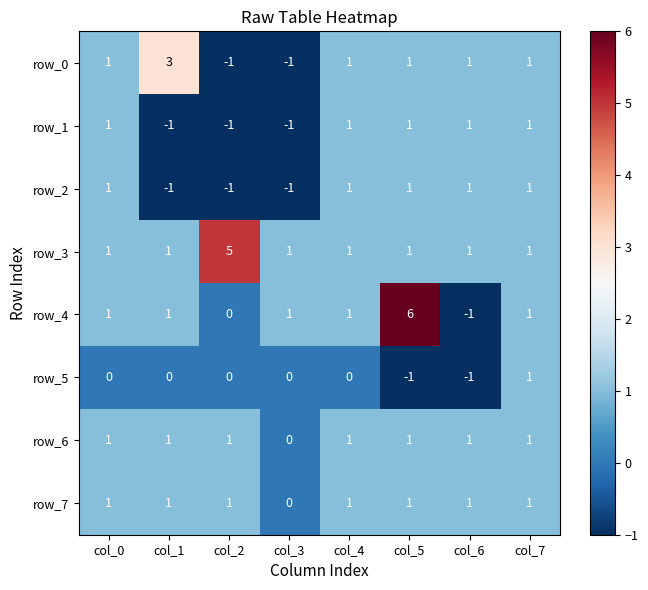

Which series has the largest total across all categories?

row_3